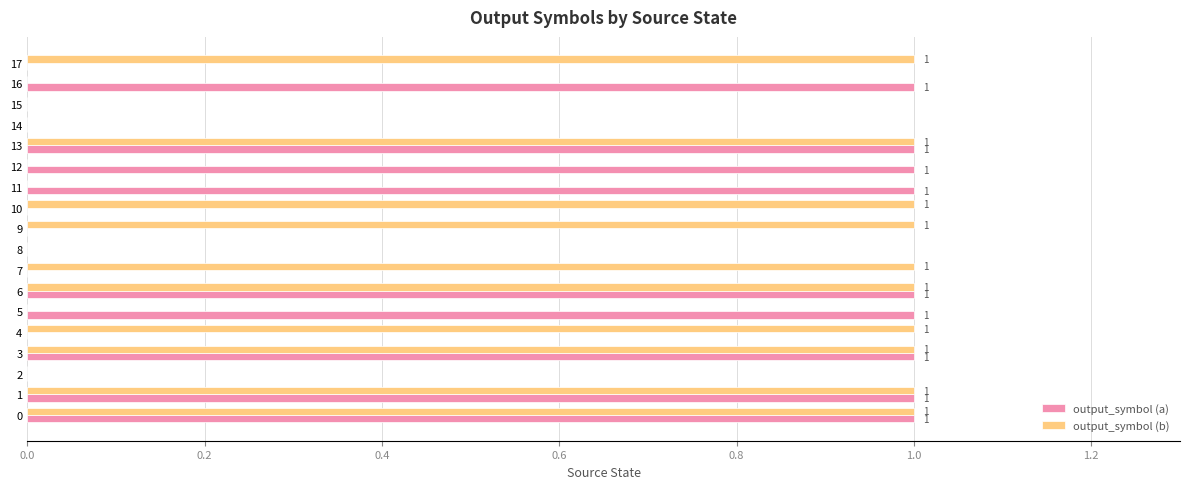

Is it true that output_symbol (b) equals 1 at 0?

True